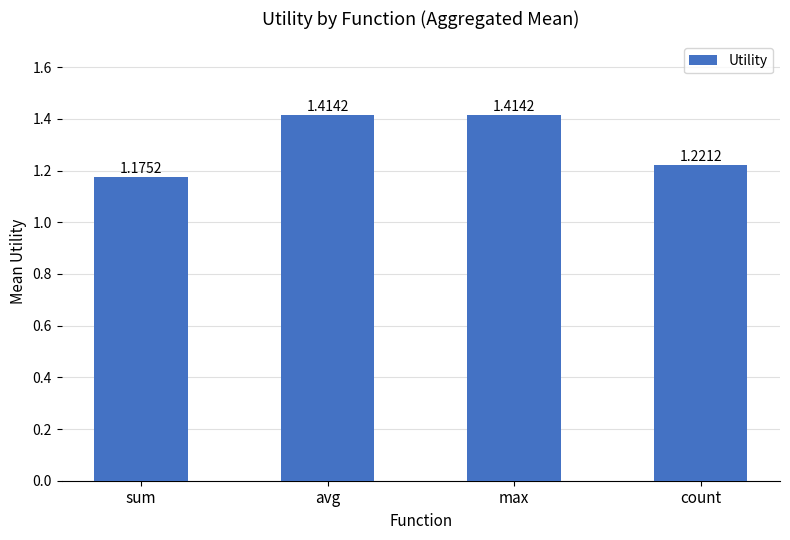

Approximately how many times larger is the value at sum compared to max?

0.8